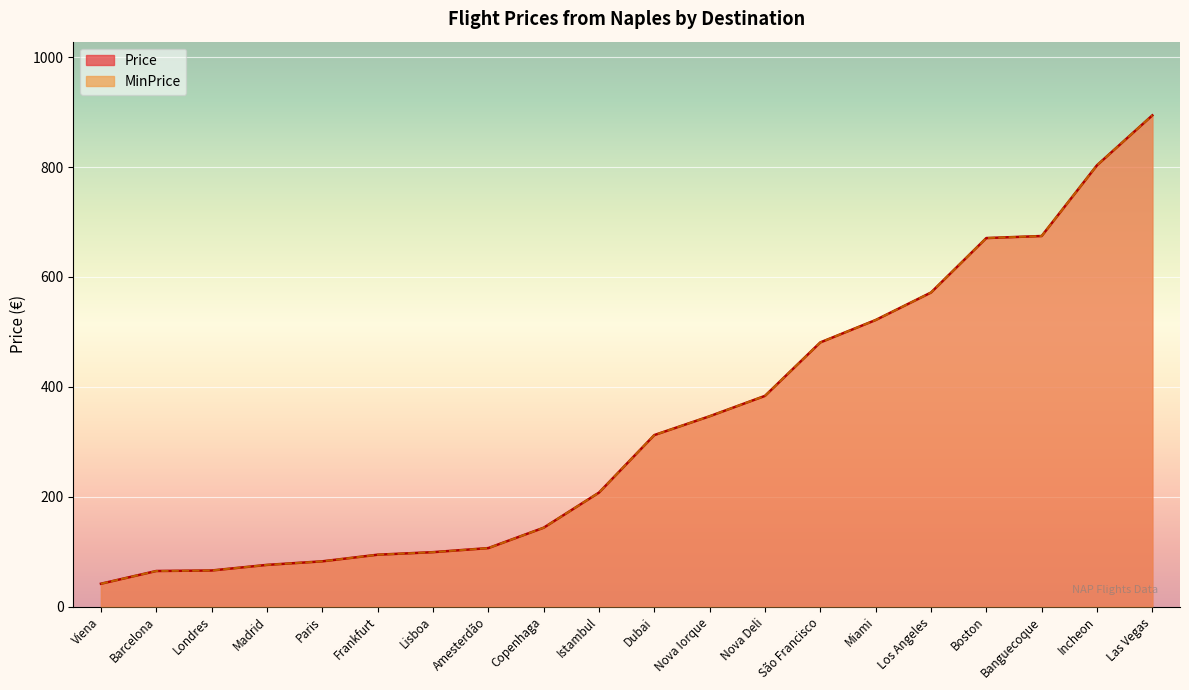

The MinPrice series shows 207.5 at Istambul. True or false?

True